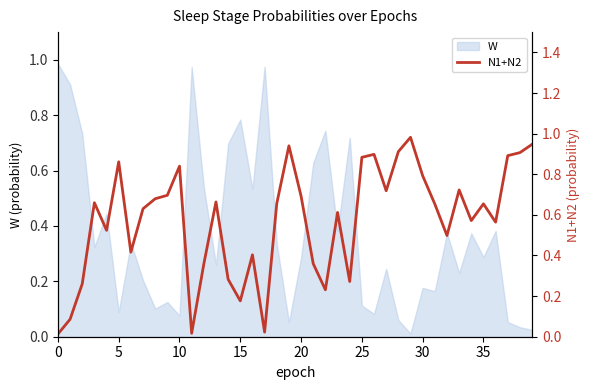

True or false: the data shows 0.6 at 30.

False